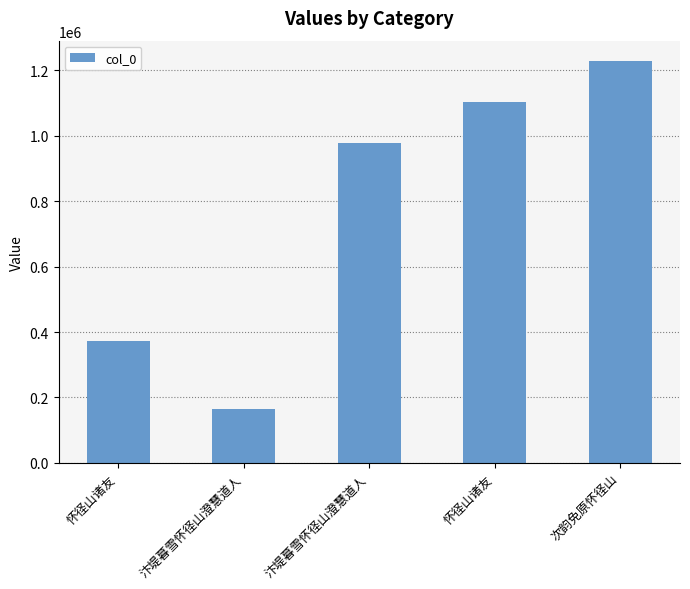

How many bars are there in total?

5